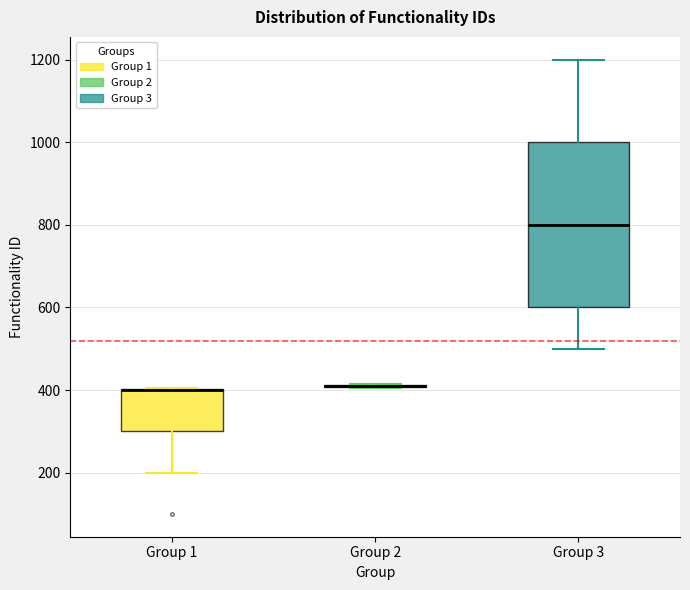

Reading left to right, read every box against the y-axis: the position of its median line, the range the box covers, and the ends of its whiskers. The values are not printed on the chart, so give them approximately, as read against the axis.

Group 1: median 400 (drawn on the box's upper edge), box 300 to 400, whiskers 200 to 400
Group 2: box collapsed to a line at 420, whiskers 400 to 420
Group 3: median 800, box 600 to 1000, whiskers 500 to 1200